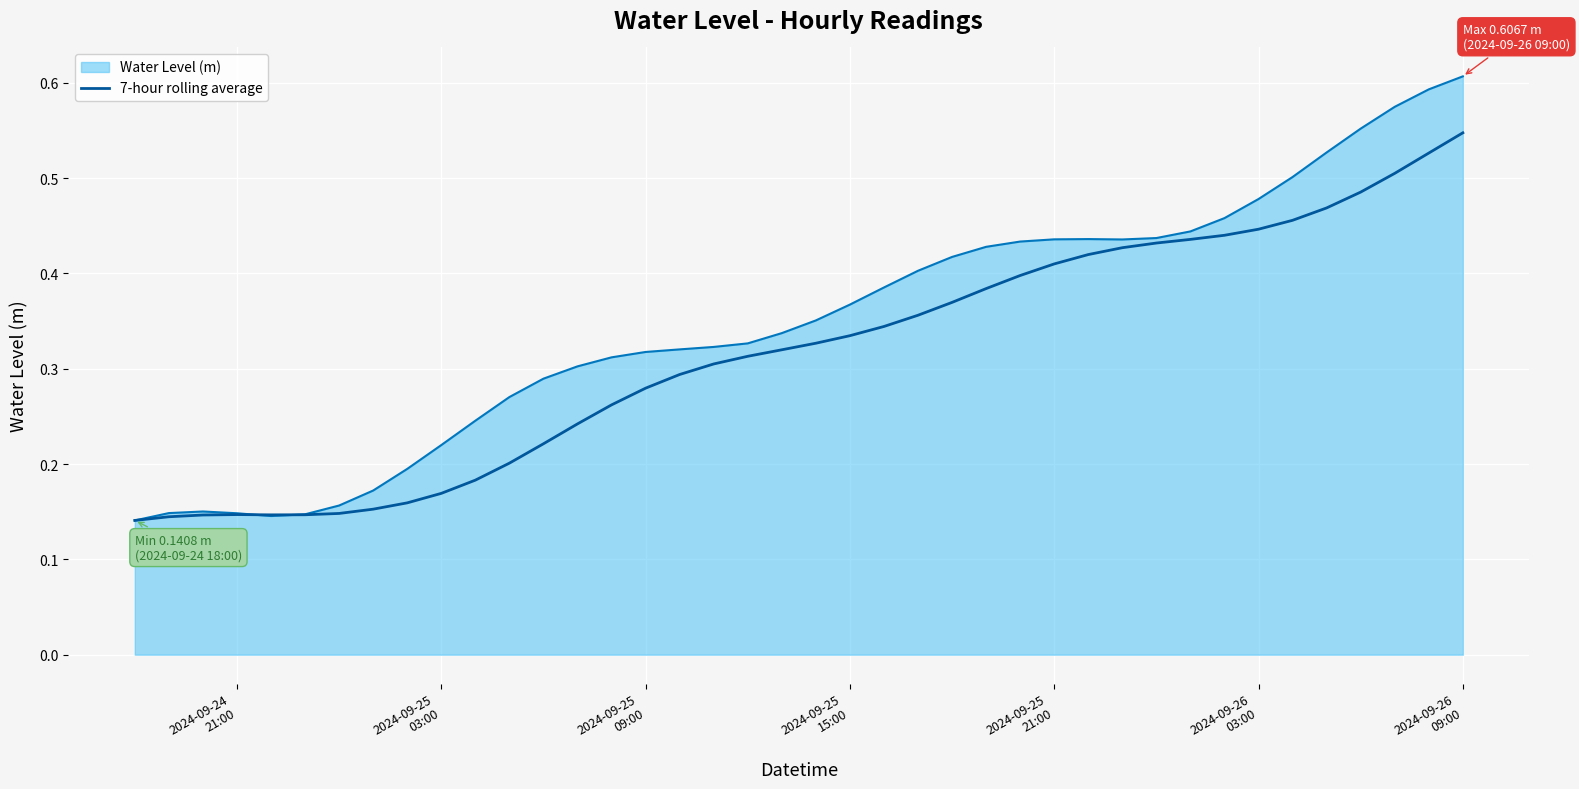

How many lines are shown in the chart?

2